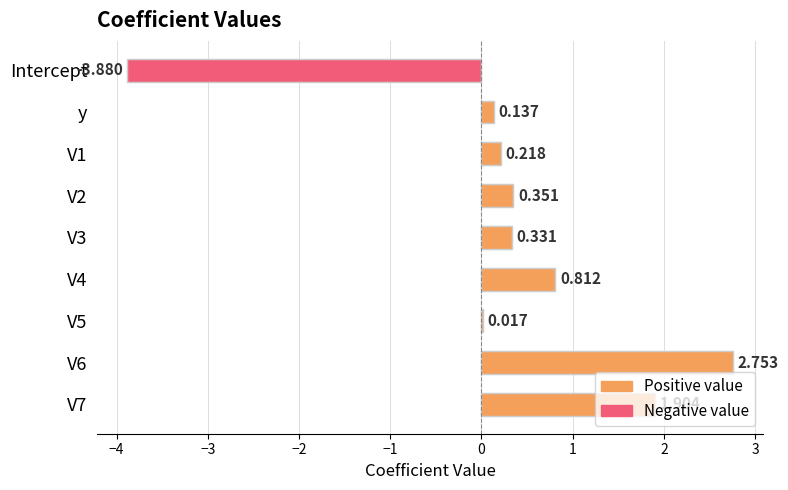

Which has a higher value, V5 or y?

y